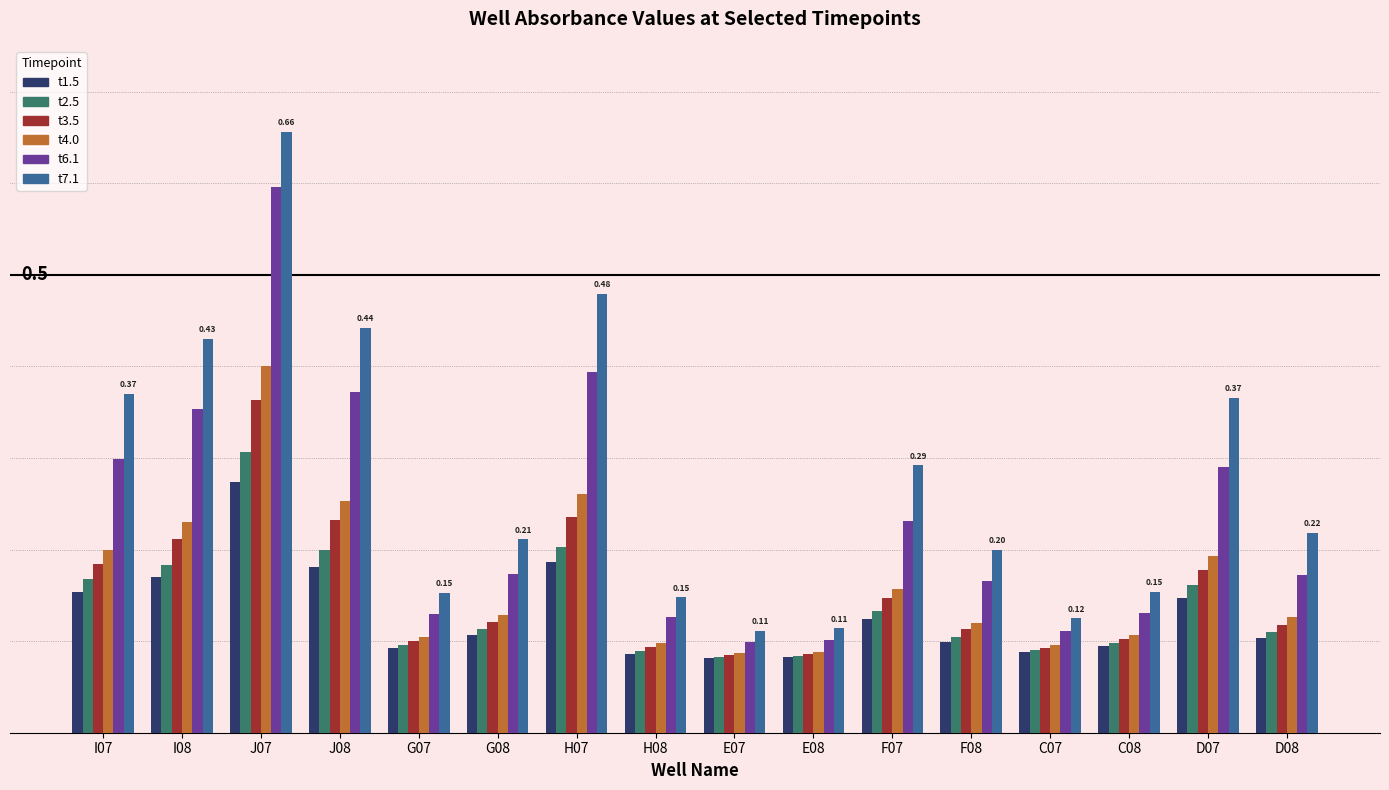

What are all the series names shown in the legend?

t1.5, t2.5, t3.5, t4.0, t6.1, t7.1